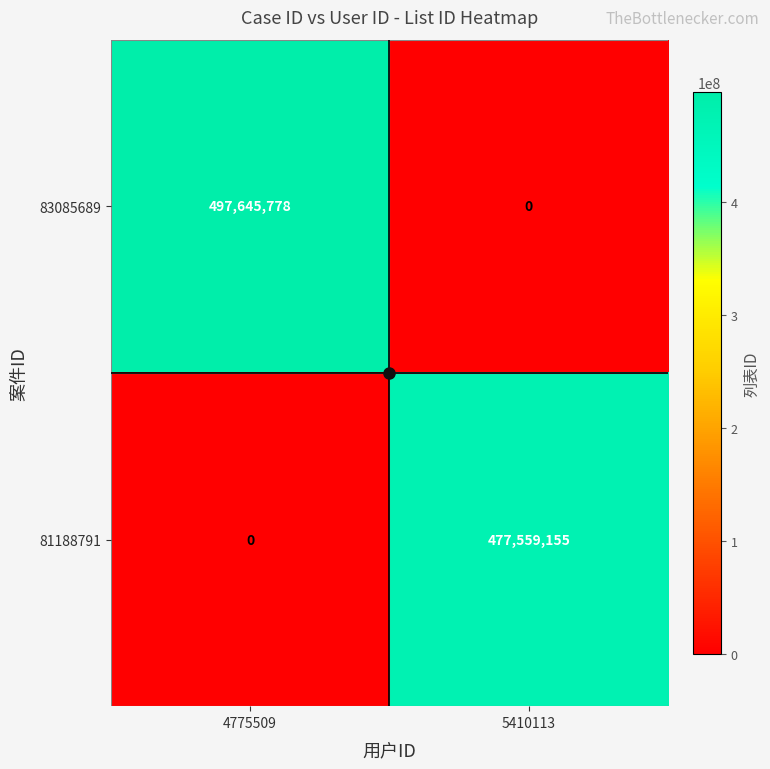

Which series has the largest total across all categories?

83085689